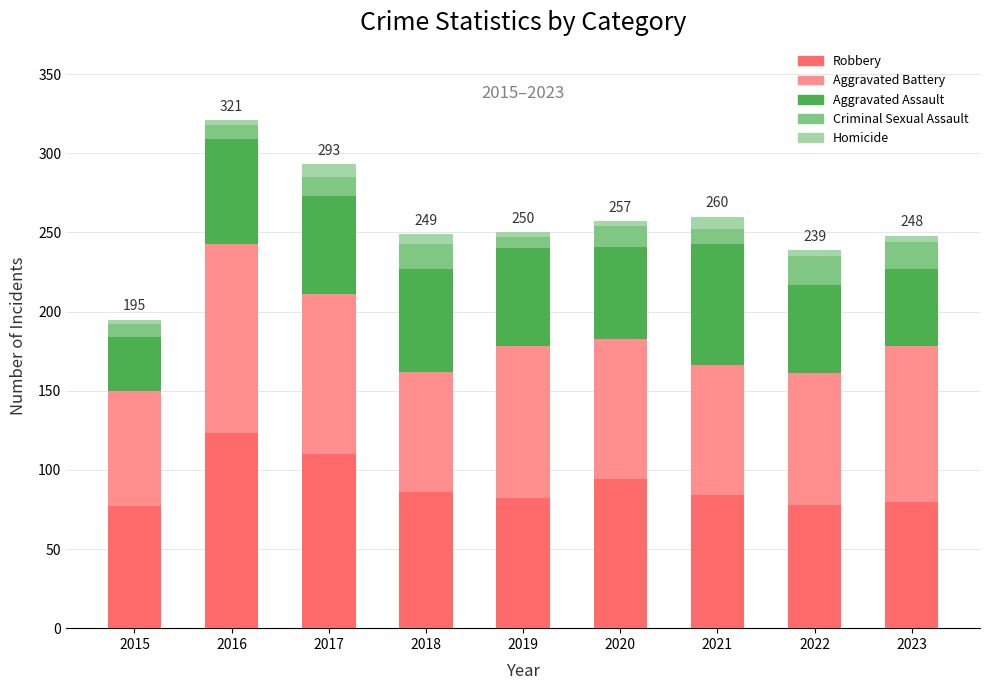

What is the average value of the Robbery series?

90